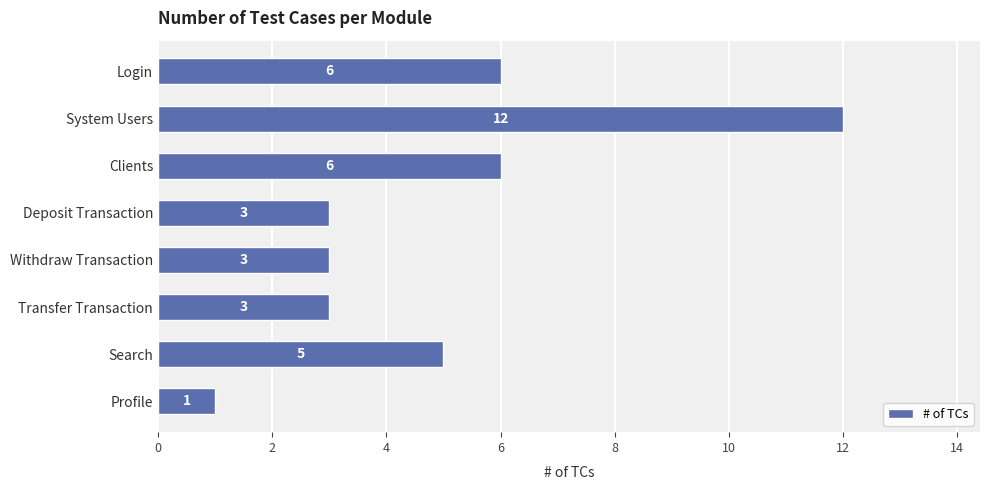

Does the chart contain any negative values?

No